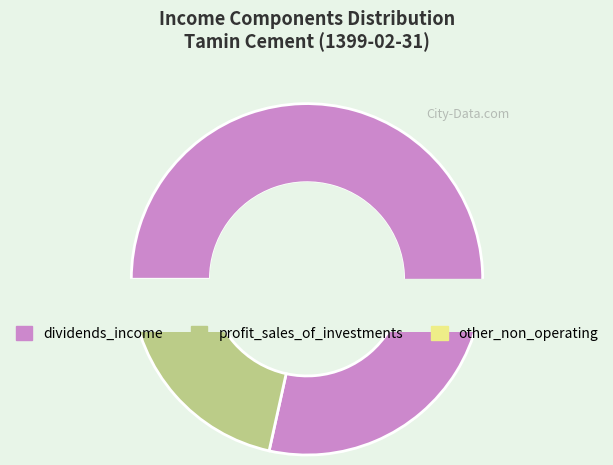

To the nearest percent, what percentage of the pie is other_non_operating_income_and_expenses?

1%